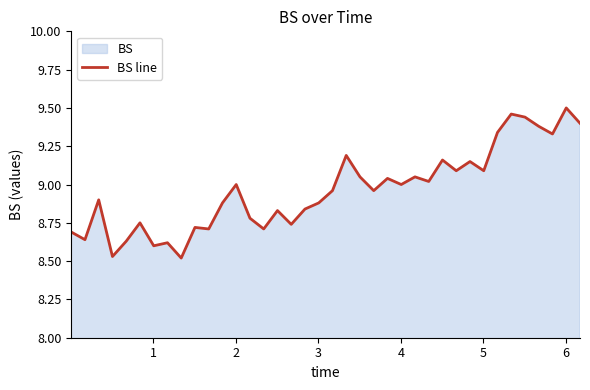

How many points are higher than both their immediate neighbors (excluding endpoints)?

13